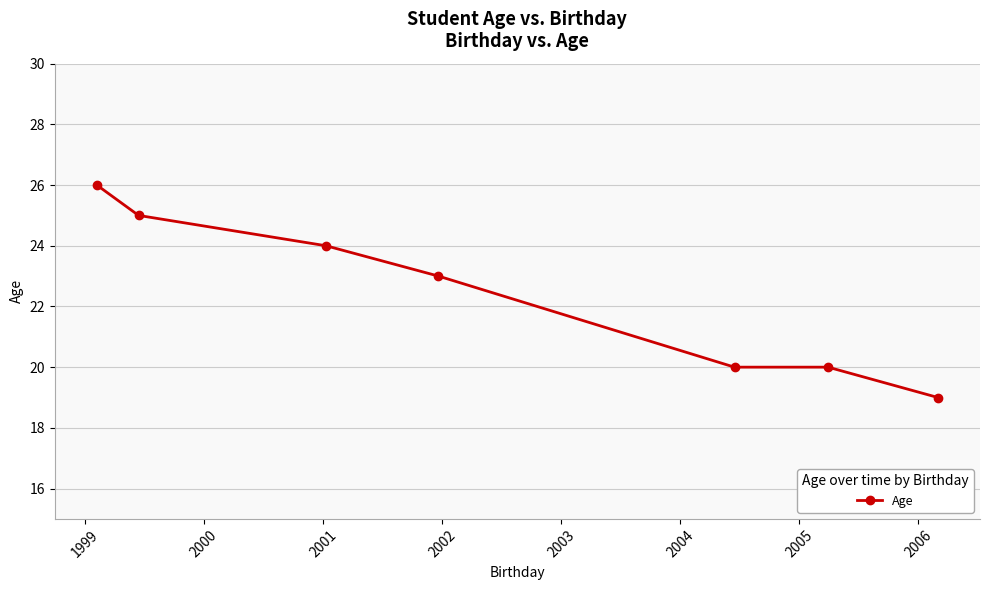

What is the maximum value shown in the chart?

26